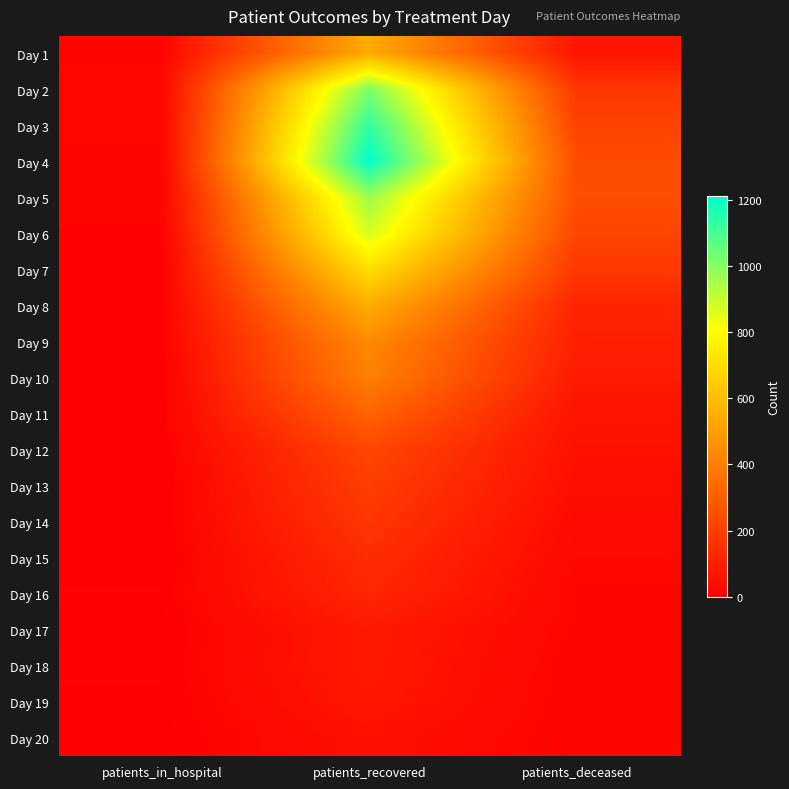

At patients_recovered, list the series in order from largest to smallest.

Day 4, Day 3, Day 2, Day 5, Day 6, Day 7, Day 8, Day 1, Day 9, Day 10, Day 11, Day 12, Day 13, Day 14, Day 15, Day 16, Day 17, Day 18, Day 19, Day 20